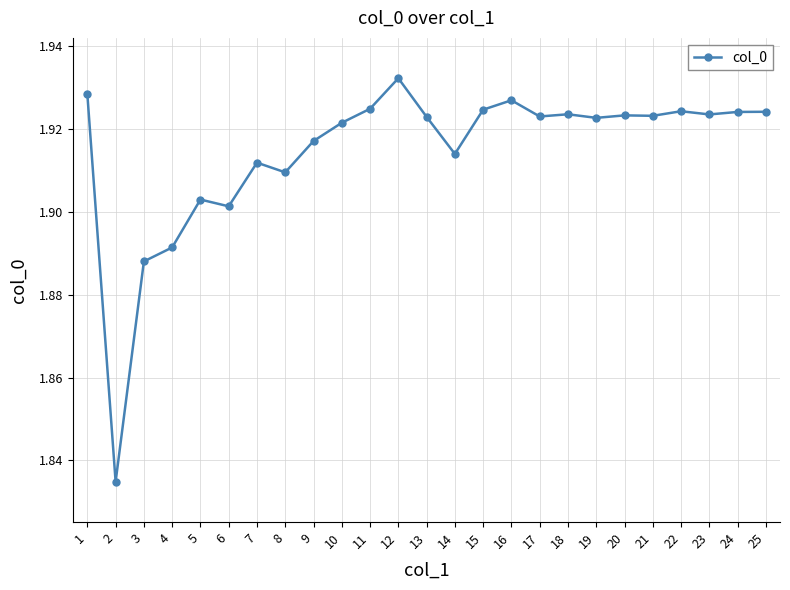

What is the sum of all values?

47.9